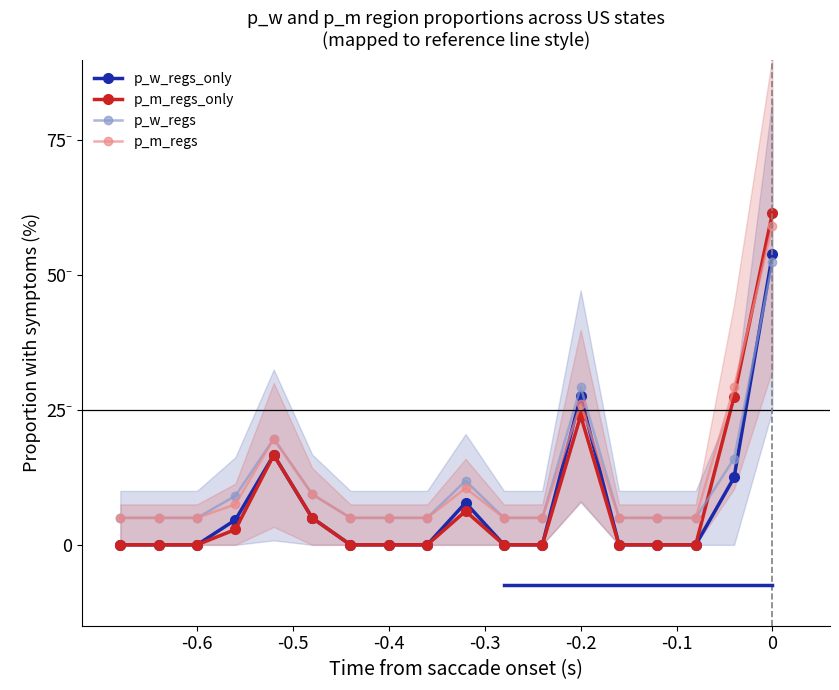

How many values in p_m_regs_only are above zero?

7